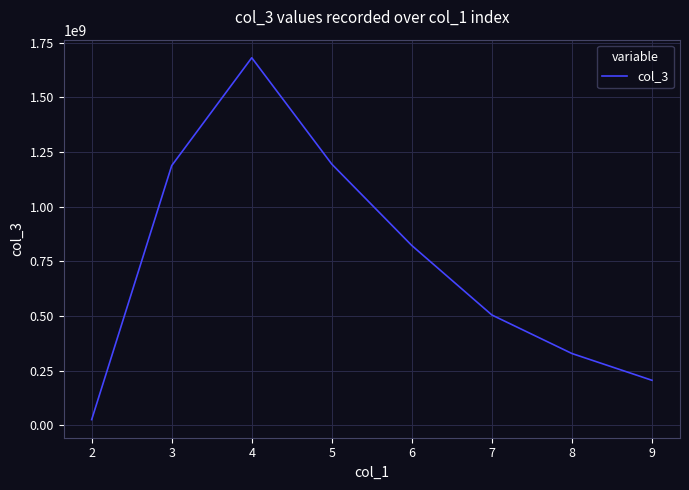

The value at 8 is 110415281. True or false?

False